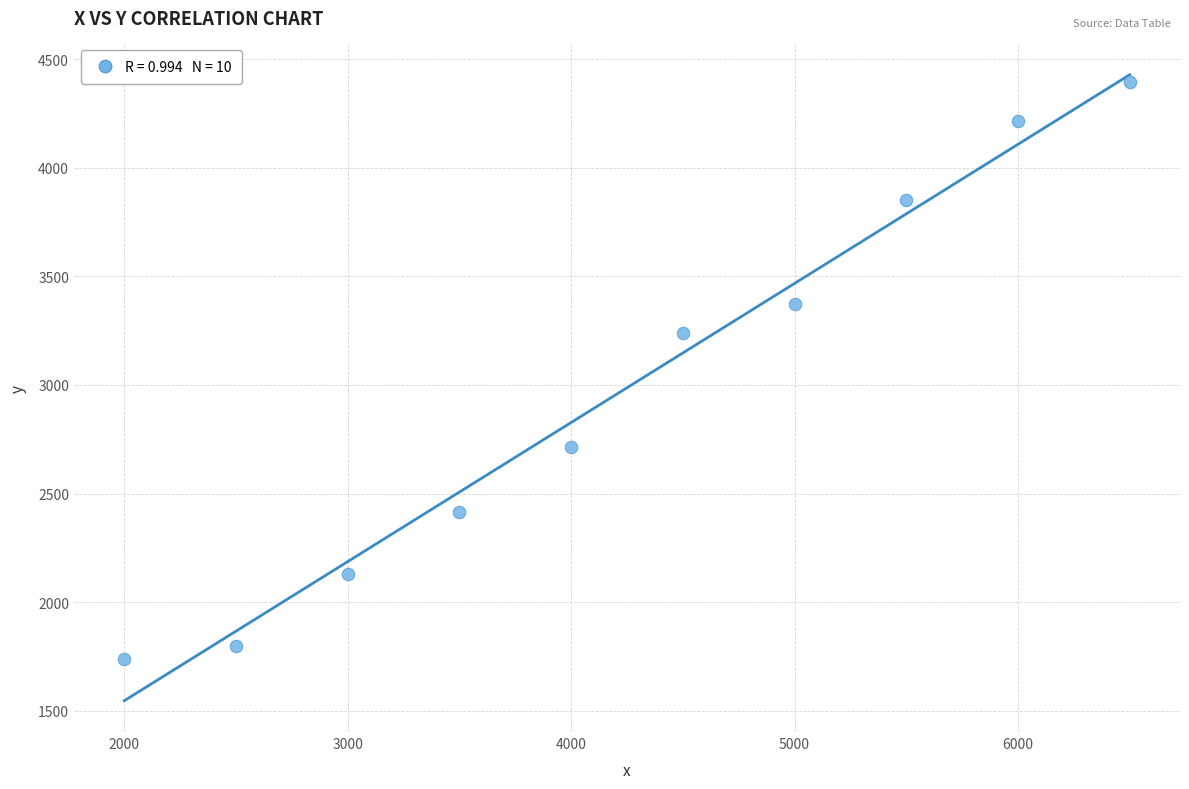

What is the average Y value?

2987